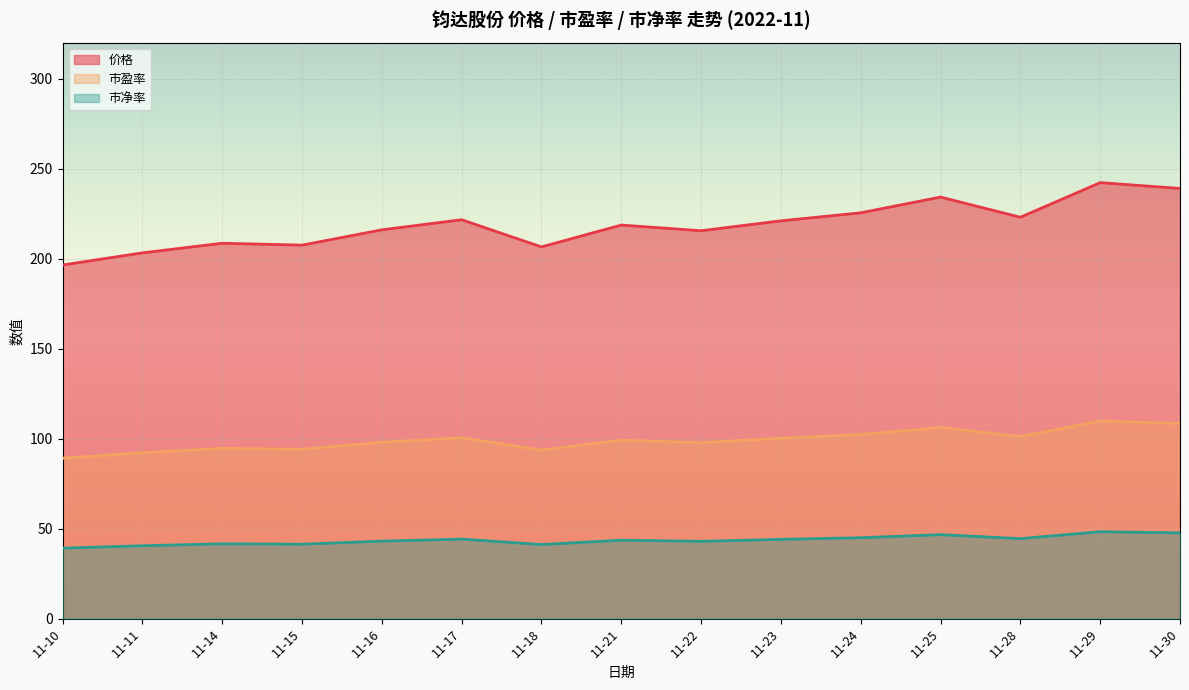

What is the difference between the second highest and minimum values in the 市净率 series?

8.5